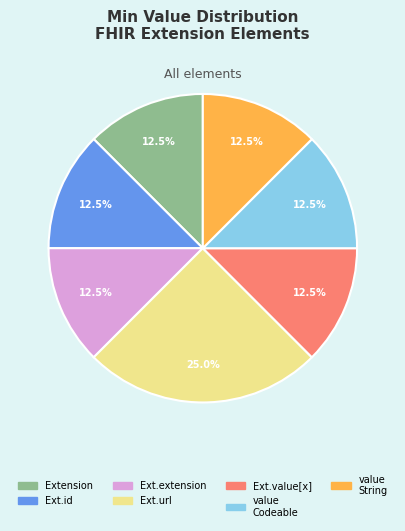

How many slices are in this pie chart?

7